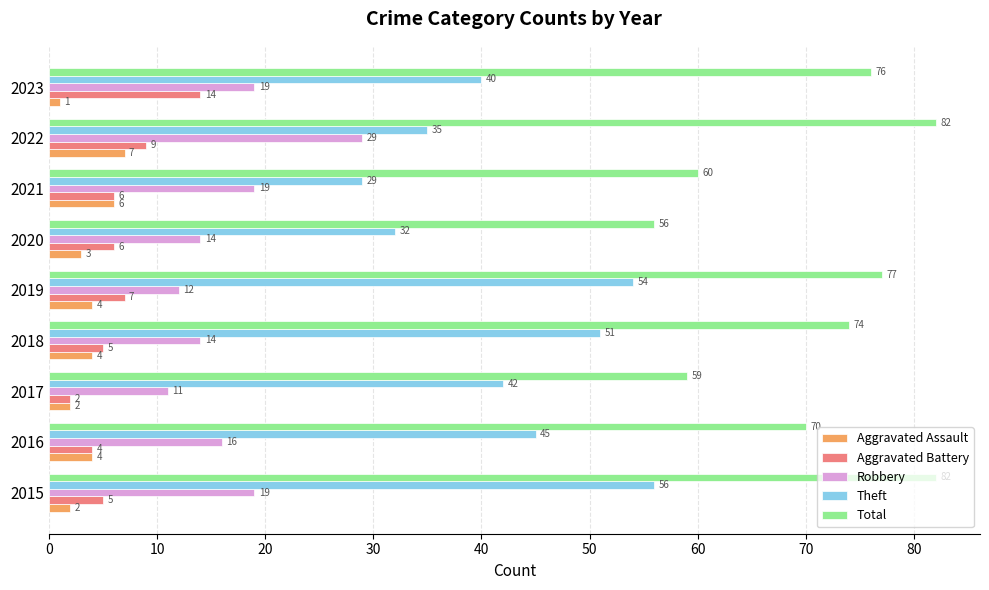

What is the difference between the highest and lowest values at 2021?

54